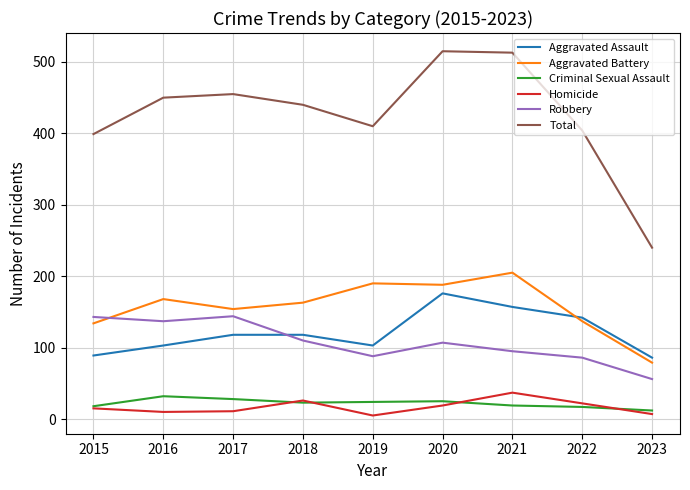

True or false: Homicide and Robbery intersect in this chart.

False